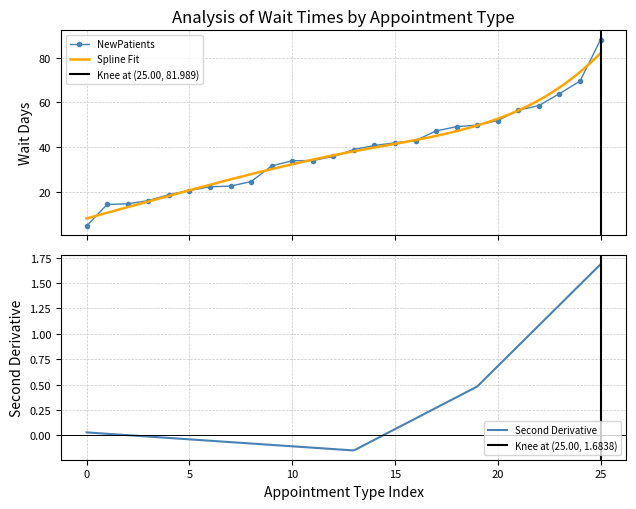

What is the value of the NewPatients point at the 23rd from the left?

58.6